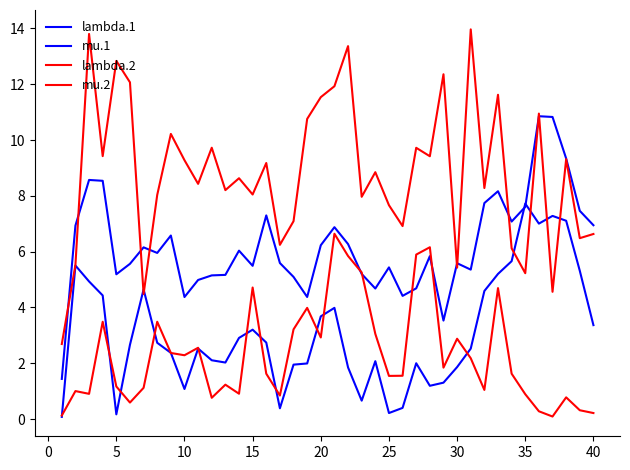

Does the chart have visible grid lines?

No